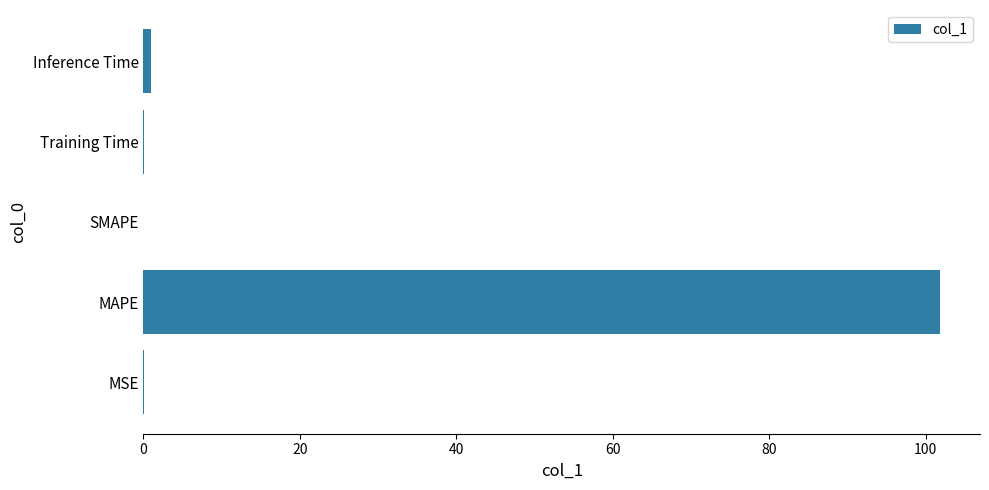

What is the sum of all values?

102.9